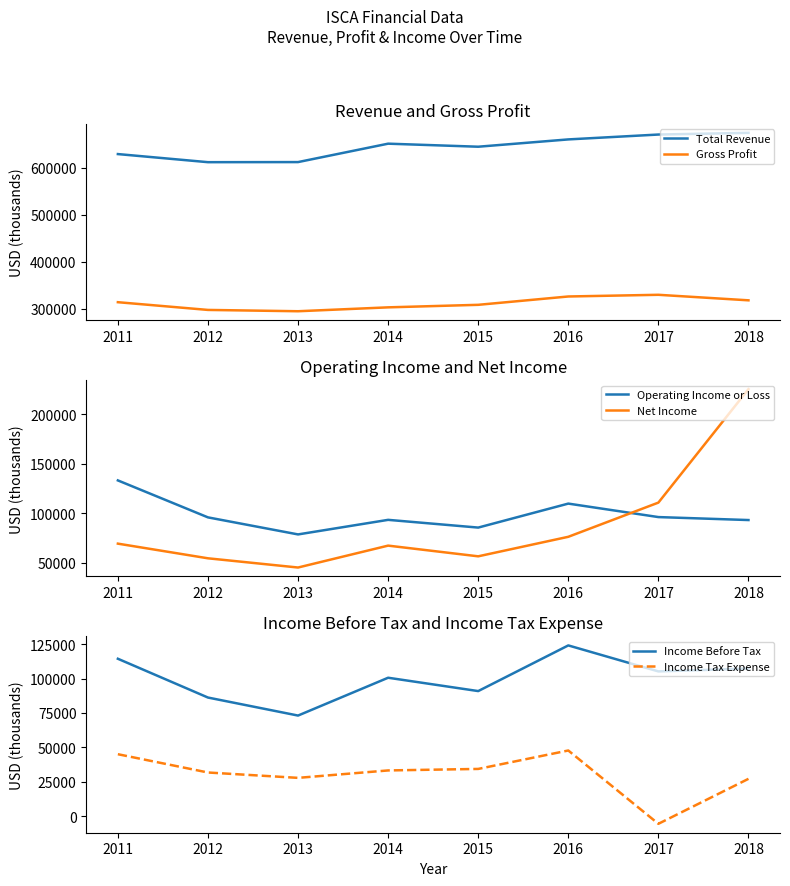

Which series has the largest range (max minus min)?

Net Income